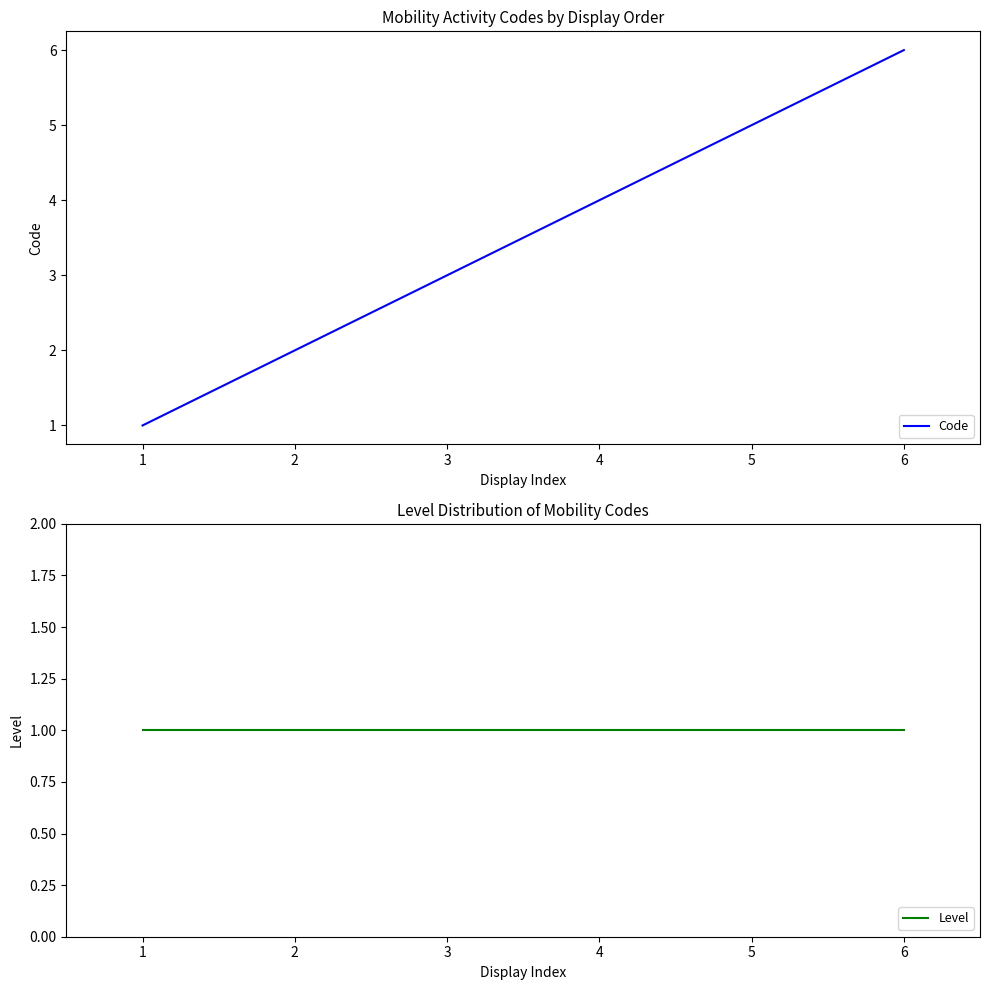

List the series in order of their overall mean, highest first.

Code, Level